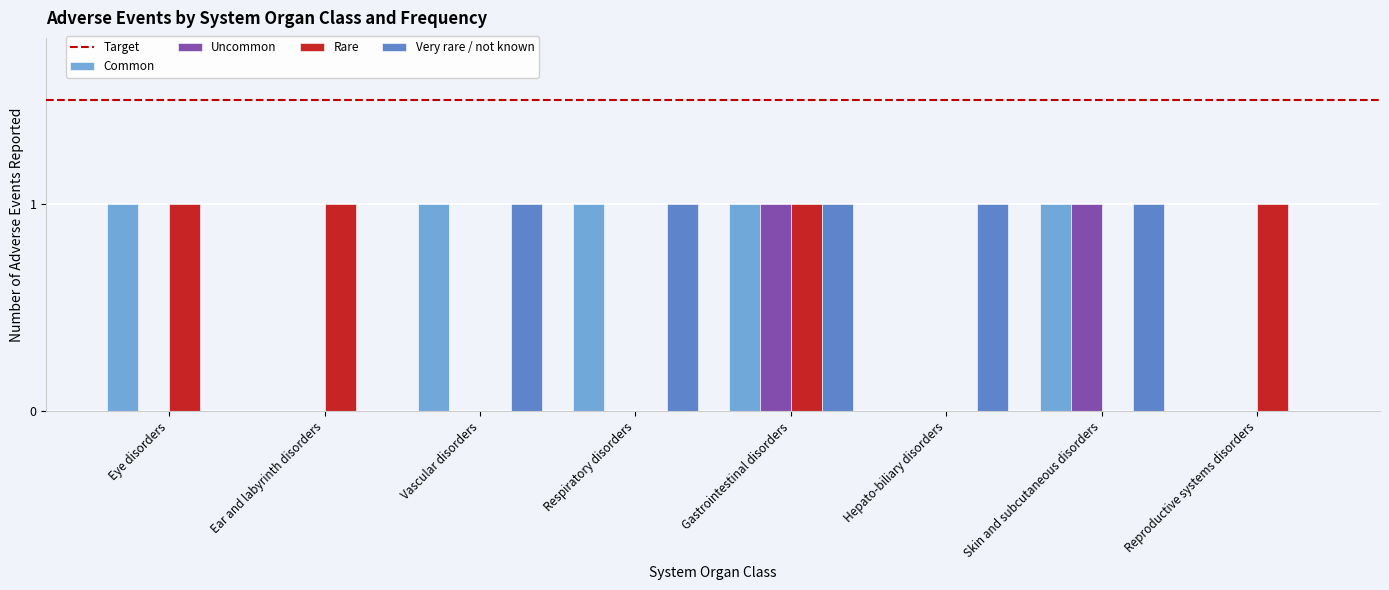

Does the chart contain stacked bars?

No